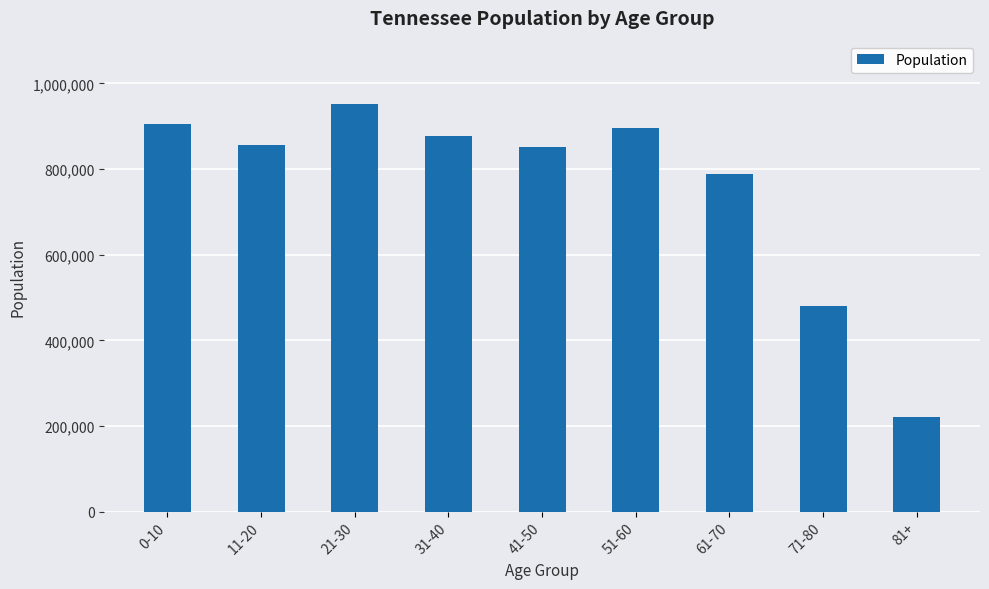

Are the bars horizontal?

No